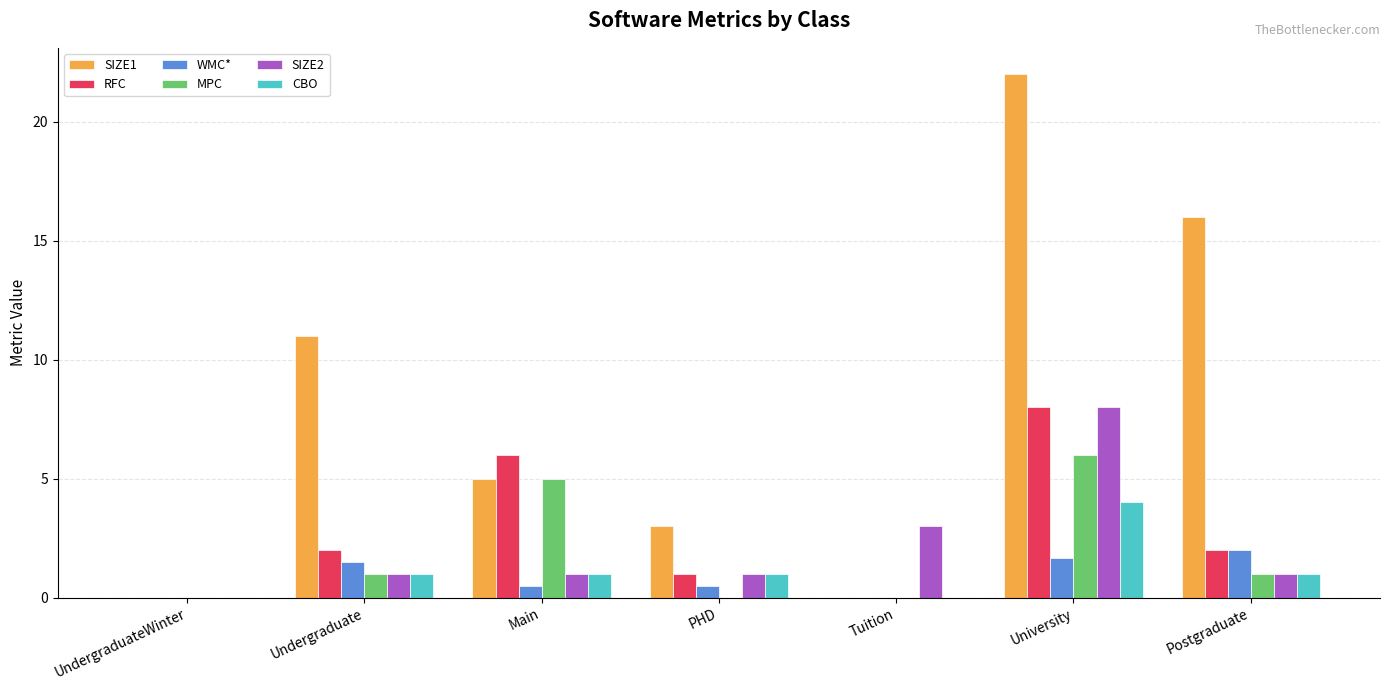

Which series changed the most between PHD and University?

SIZE1